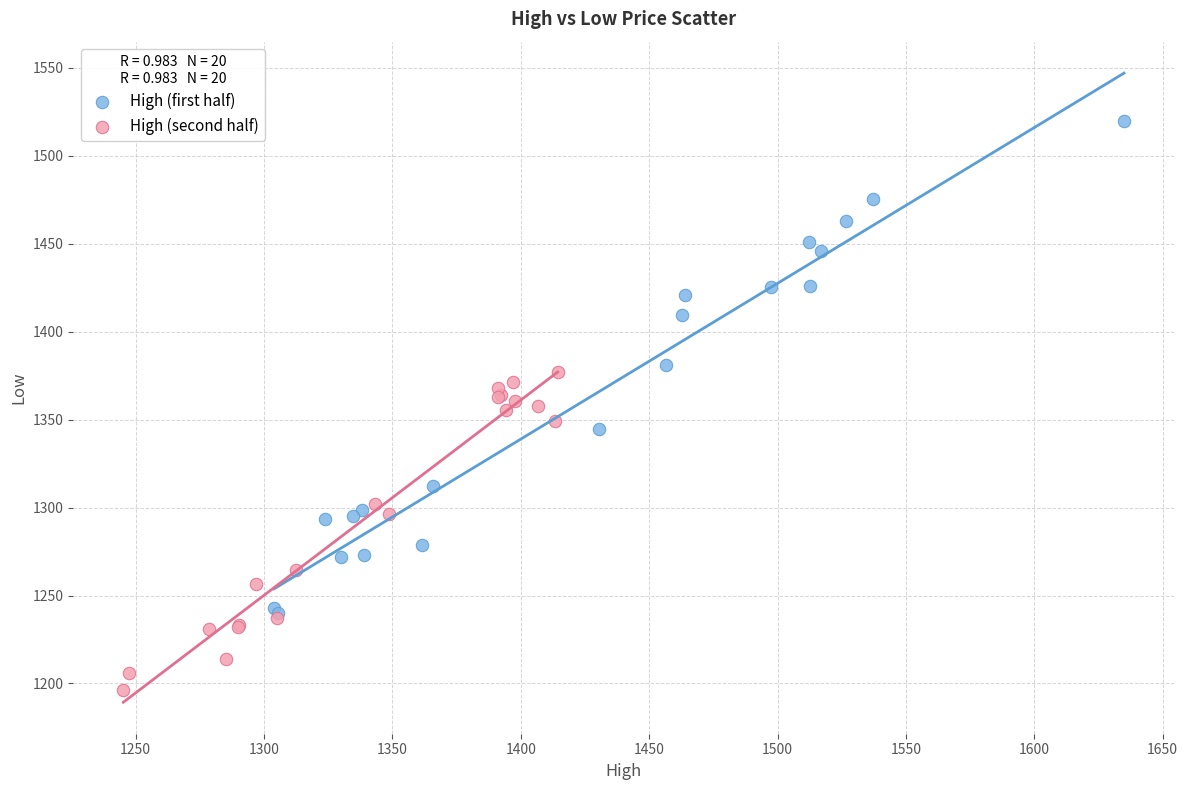

What are all the series names shown in the legend?

High (first half), High (second half)